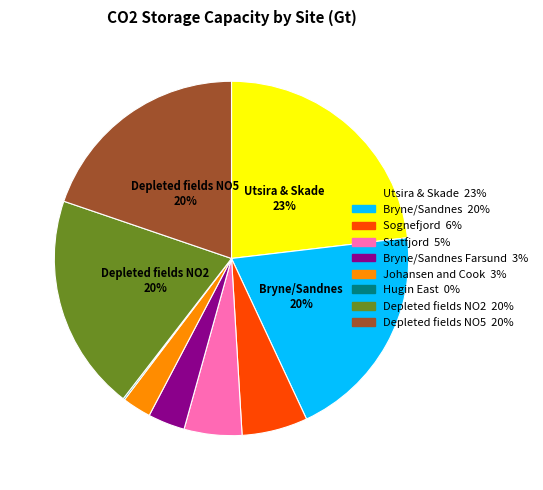

Is there any slice that represents more than half of the pie?

No